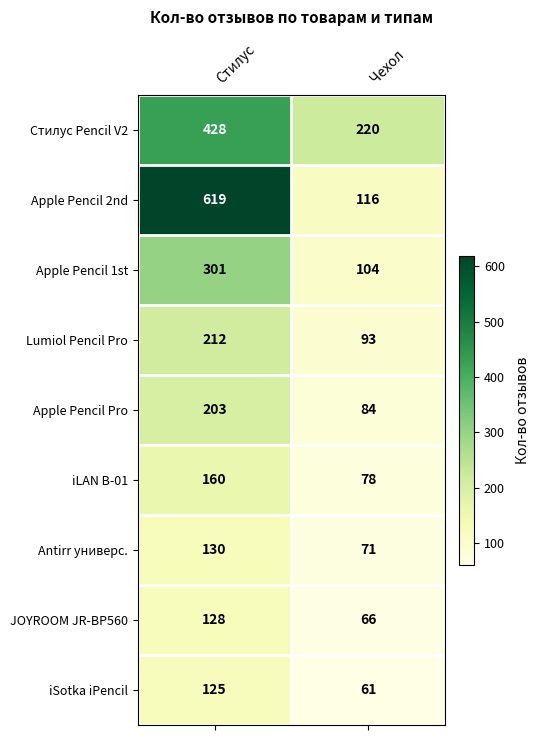

Read the iLAN B-01 value at Стилус.

160